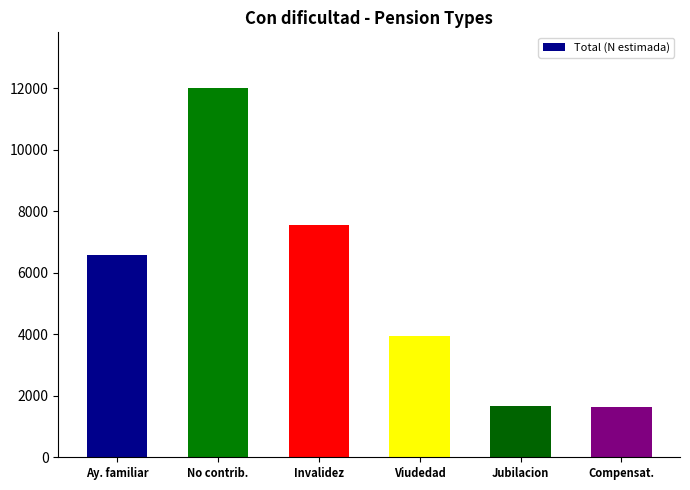

What is the approximate value at Viudedad, to the nearest 100?

3900